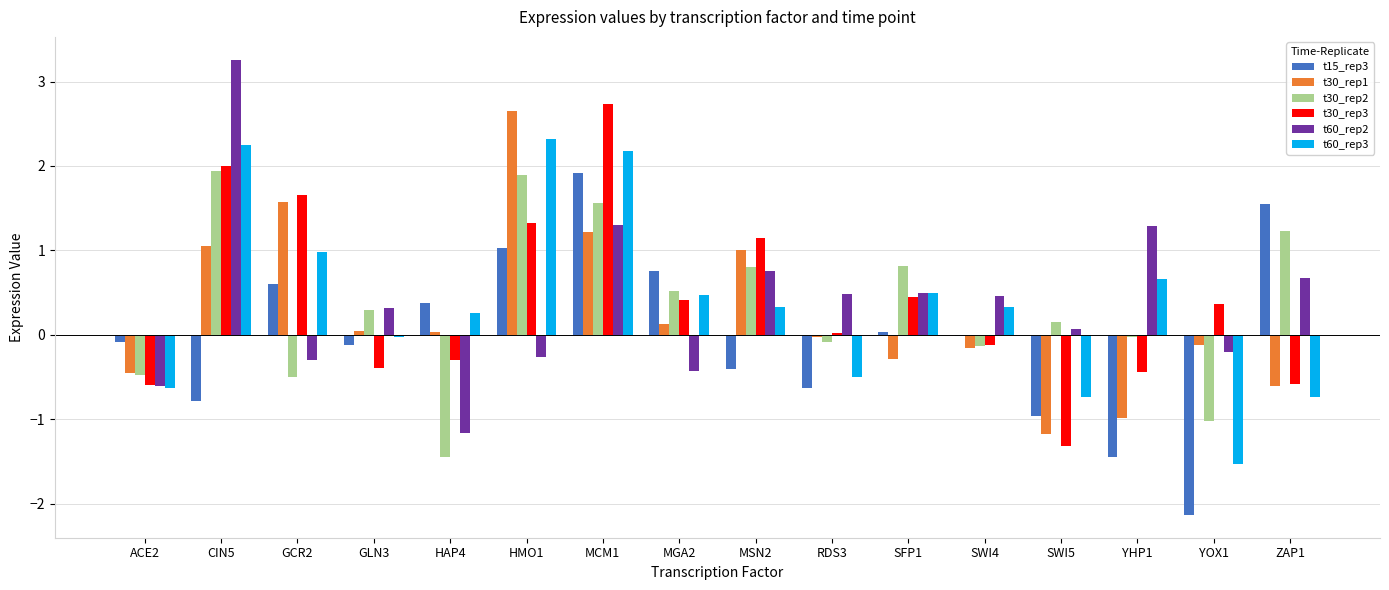

Between GLN3 and SFP1, which series saw the biggest shift?

t30_rep3